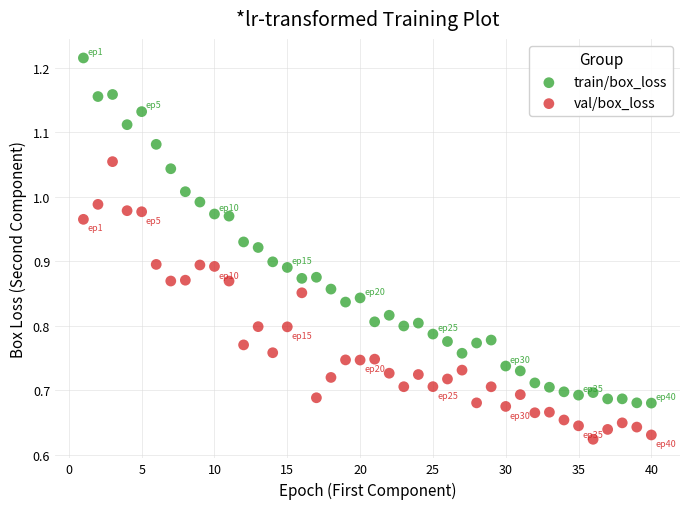

Which series reaches the minimum Y coordinate?

val/box_loss